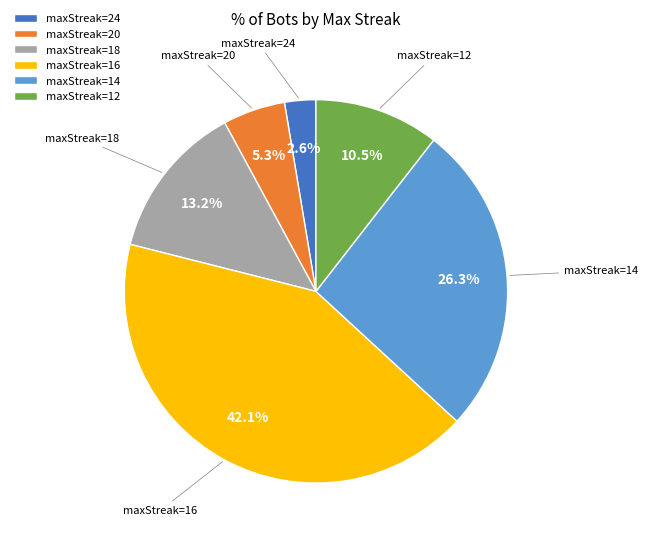

Is the sum of maxStreak=16 and maxStreak=20 greater than half?

No